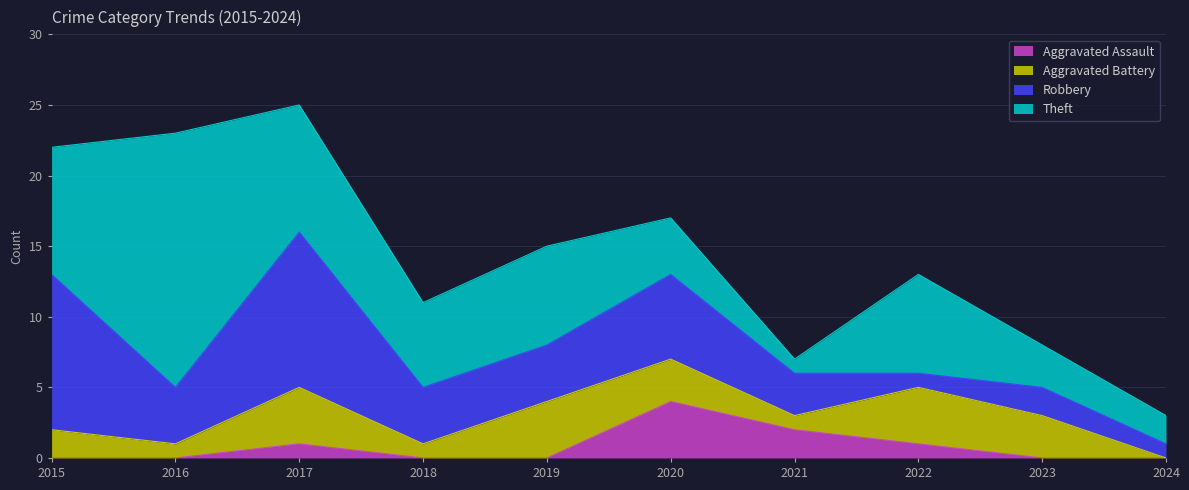

At which category does Theft reach its first local peak?

2016